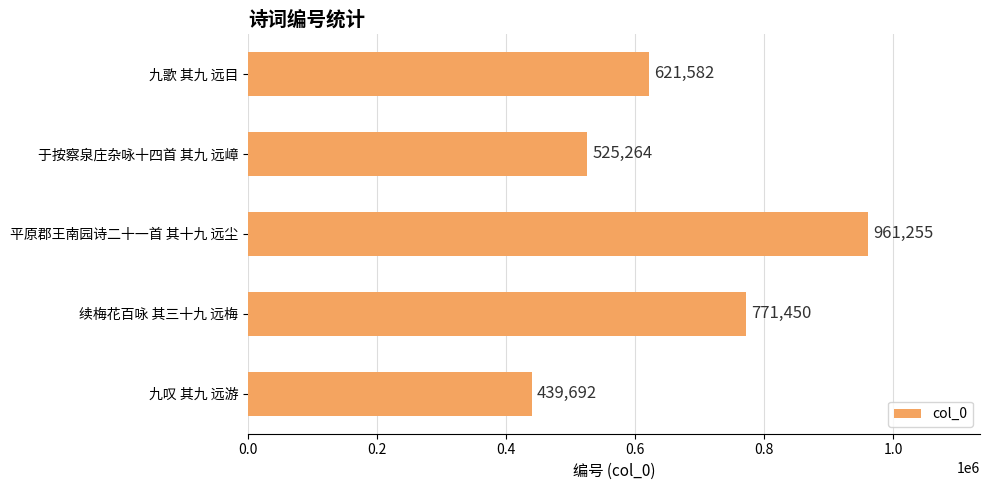

What is the sum of all values?

3319243